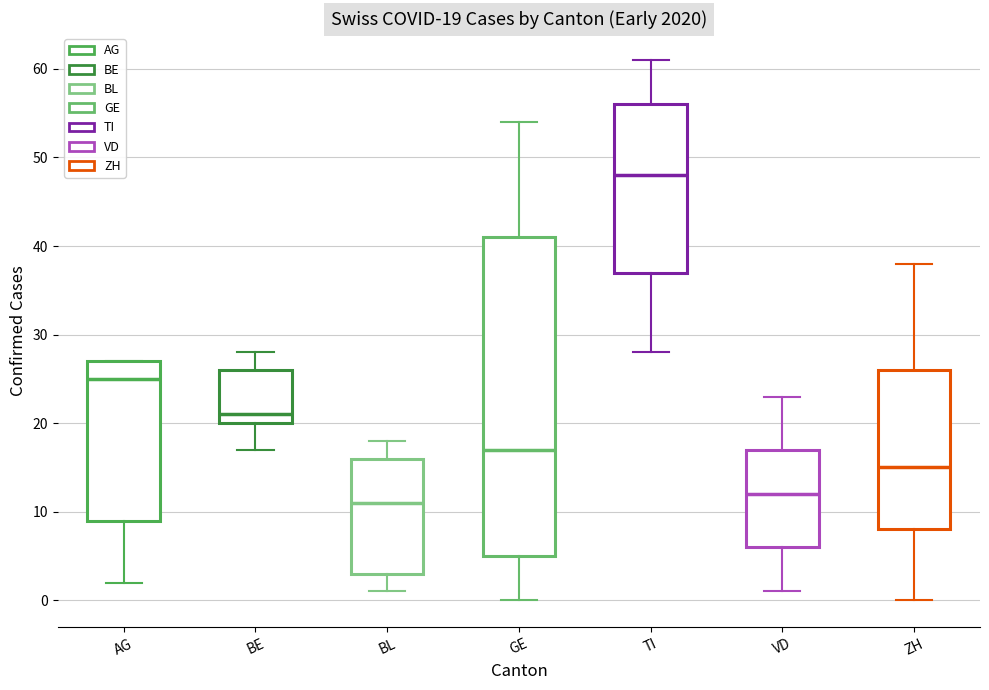

Which box is the tallest, from its lower edge to its upper edge?

GE